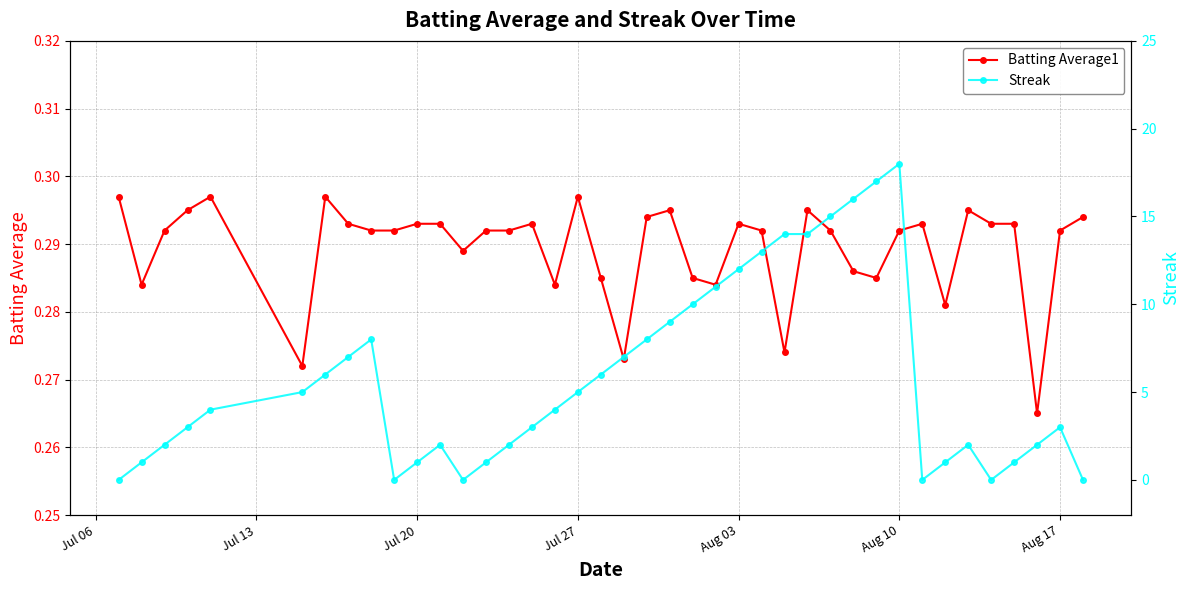

What is the sum of all Streak values?

233.0